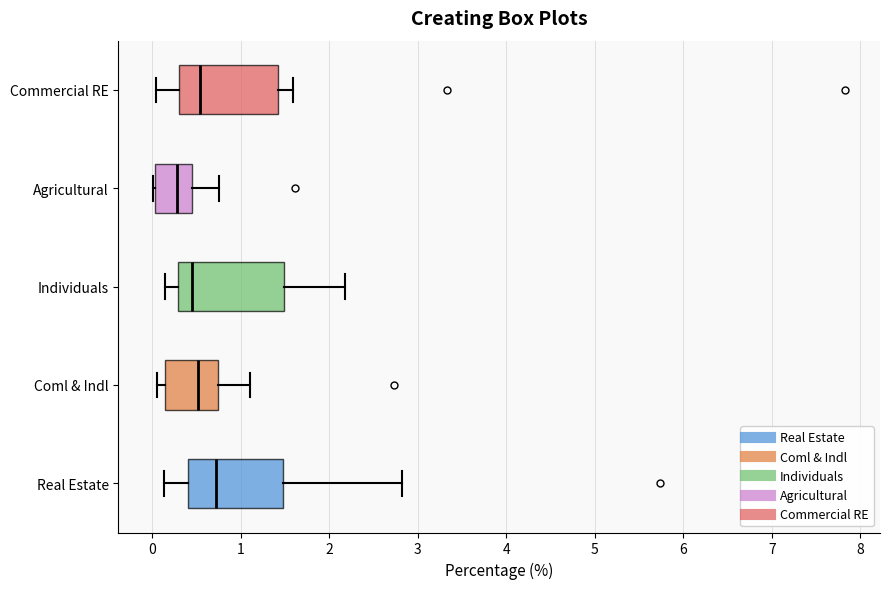

Reading bottom to top, transcribe this box plot: for each box, give where its median line is, the range the box spans, and where its two whiskers end, as read against the x-axis. The values are not printed on the chart, so give them approximately, as read against the axis.

Real Estate: median 0.7, box 0.4 to 1.5, whiskers 0.1 to 2.8
Coml & Indl: median 0.5, box 0.2 to 0.7, whiskers 0.1 to 1.1
Individuals: median 0.5, box 0.3 to 1.5, whiskers 0.1 to 2.2
Agricultural: median 0.3, box 0.0 to 0.5, whiskers 0.0 to 0.8
Commercial RE: median 0.5, box 0.3 to 1.4, whiskers 0.0 to 1.6